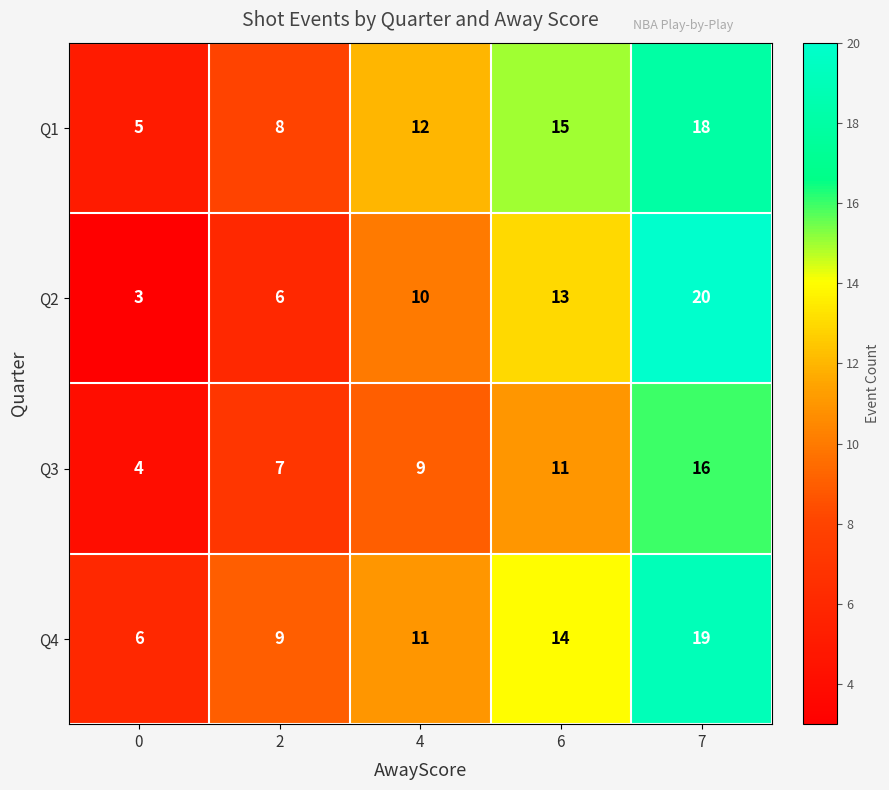

At which category does the chart reach its peak across all series?

7